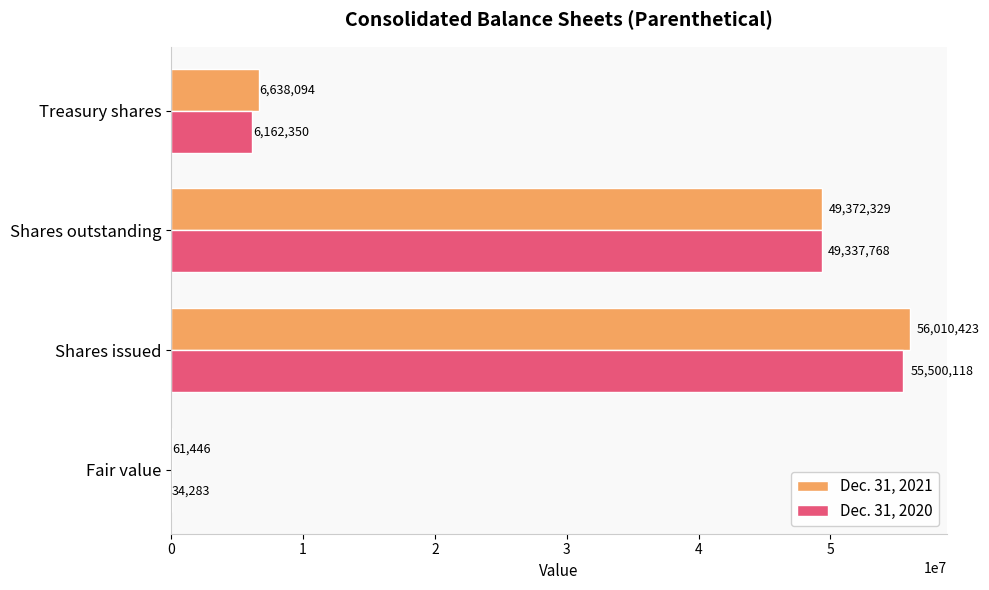

At which label is Dec. 31, 2020 closest to 27767200?

Shares outstanding